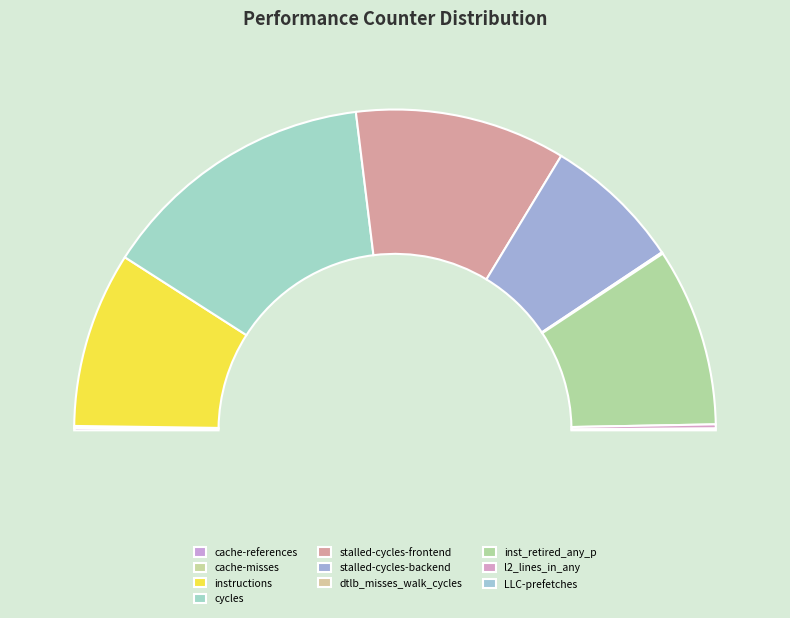

How many slices are in this pie chart?

10